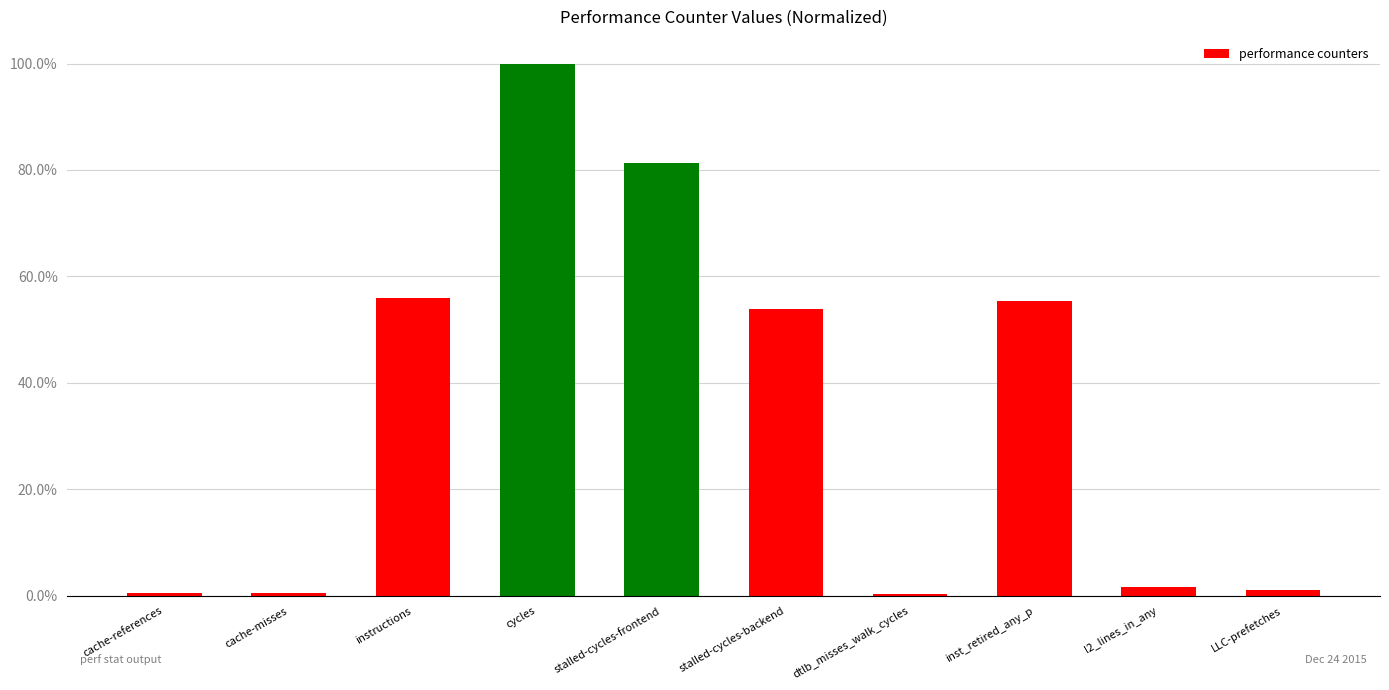

What is the difference between the values at stalled-cycles-frontend and inst_retired_any_p?

25.9